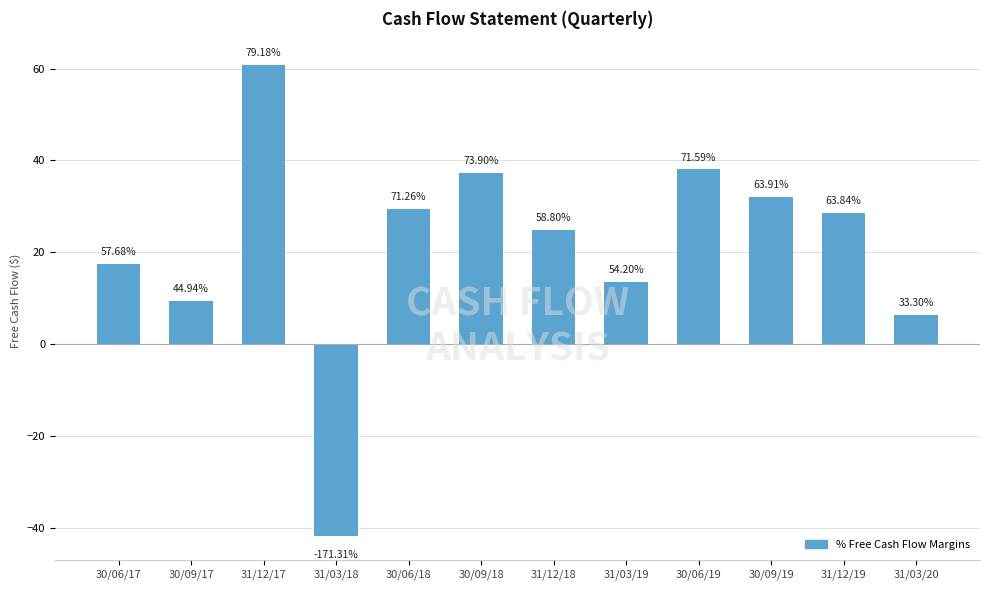

Reading left to right, transcribe all the data shown in this chart.

17.4	9.5	60.9	-41.9	29.5	37.3	24.9	13.5	38.0	32.0	28.6	6.3